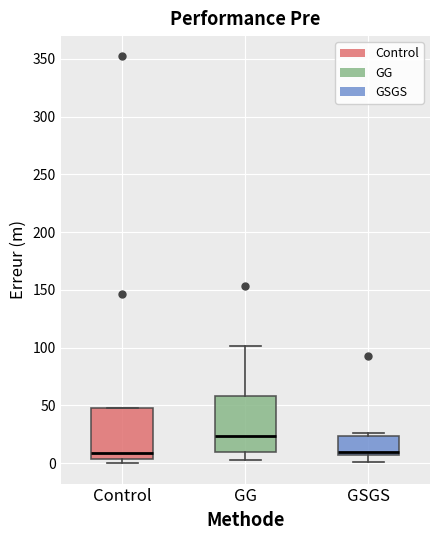

Reading left to right, transcribe this box plot: for each box, give where its median line is, the range the box spans, and where its two whiskers end, as read against the y-axis. The values are not printed on the chart, so give them approximately, as read against the axis.

Control: median 10, box 5 to 50, whiskers 0 to 50
GG: median 25, box 10 to 60, whiskers 5 to 100
GSGS: median 10, box 5 to 25, whiskers 0 to 25 (just above the box's upper edge)